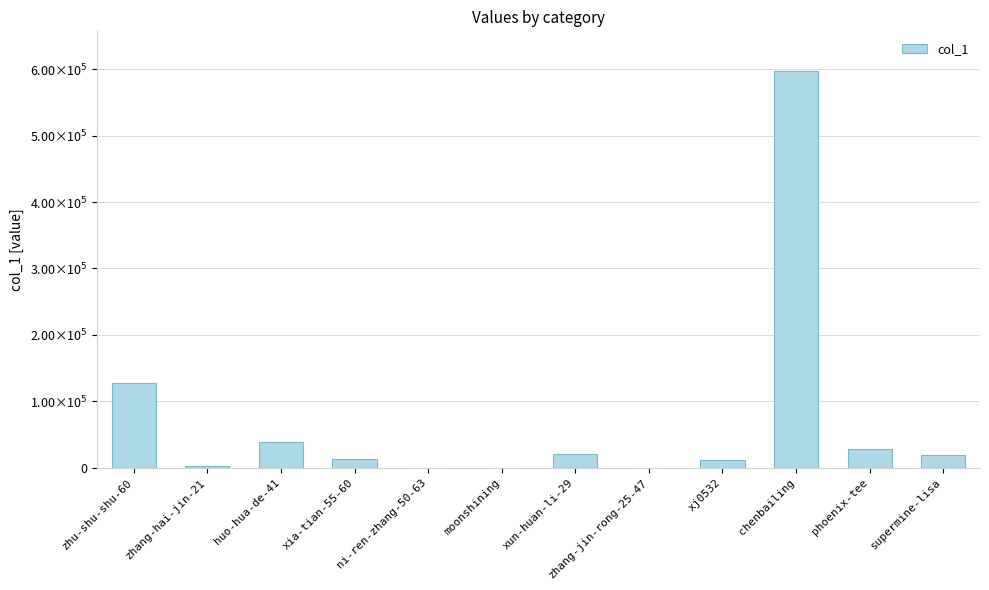

Are the bars horizontal?

No